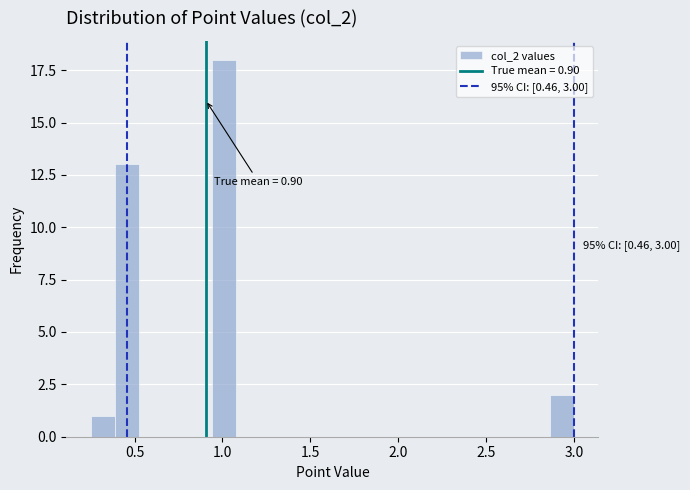

Around what value on the x-axis is the tallest bar? Give the approximate position of its centre, as read against the axis.

1.00